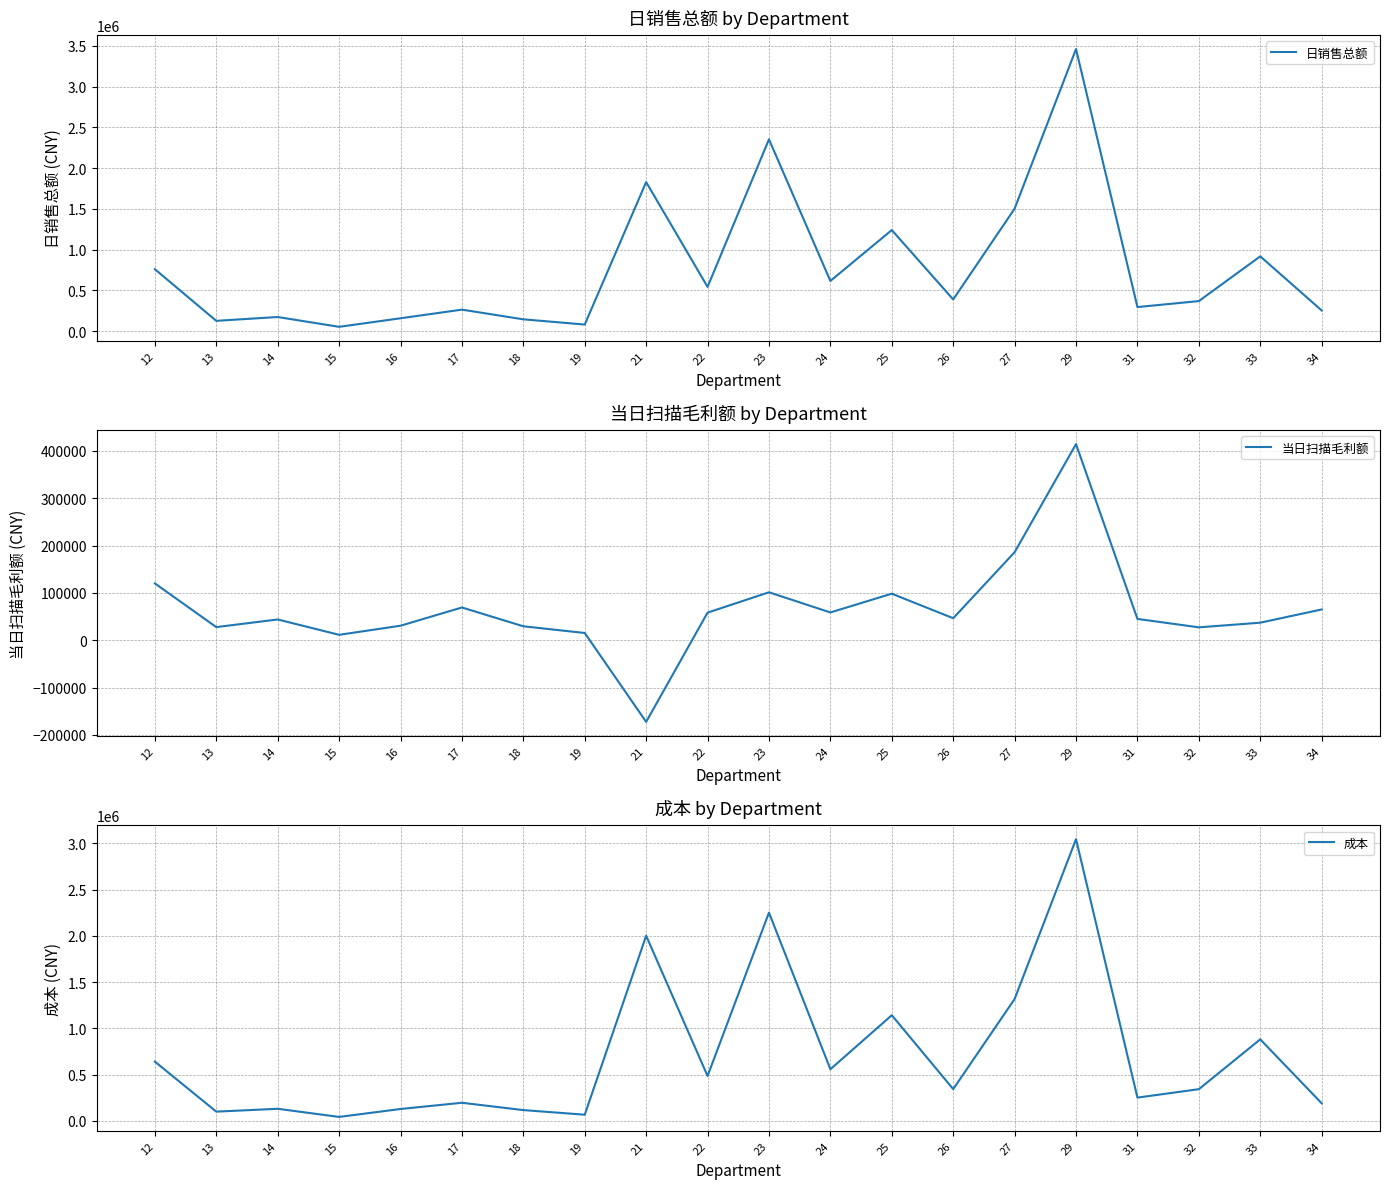

How many values in 当日扫描毛利额 are above zero?

19